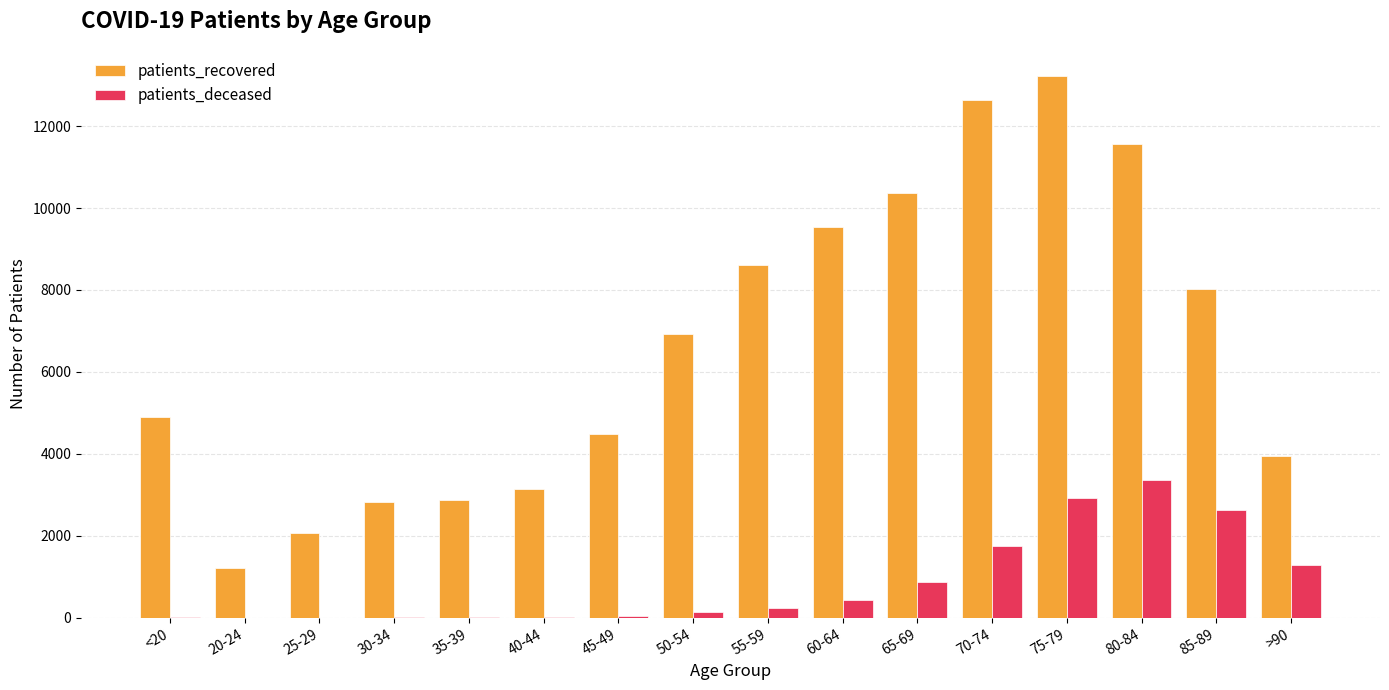

Which series changed the most between 40-44 and 55-59?

patients_recovered